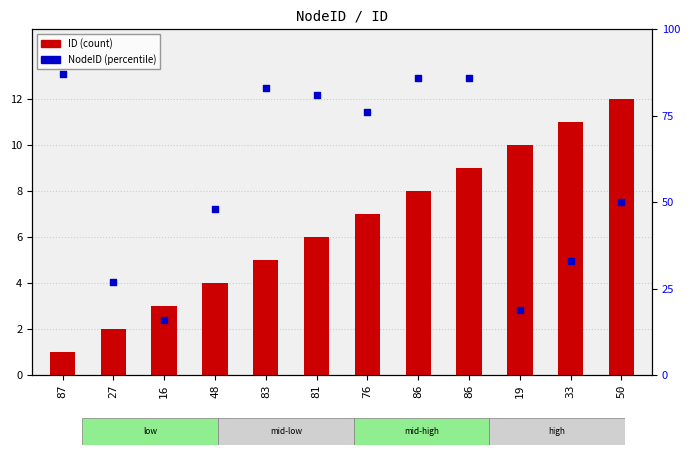

What is the total value across all series at 81?

87